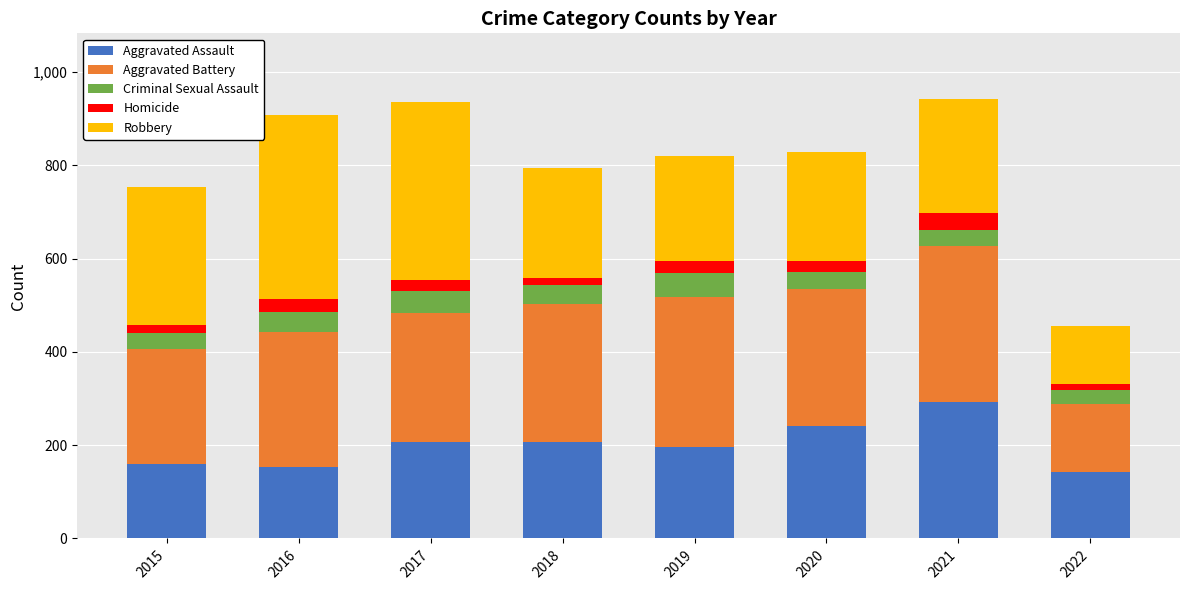

True or false: Aggravated Assault has a value of 292 at 2021.

True